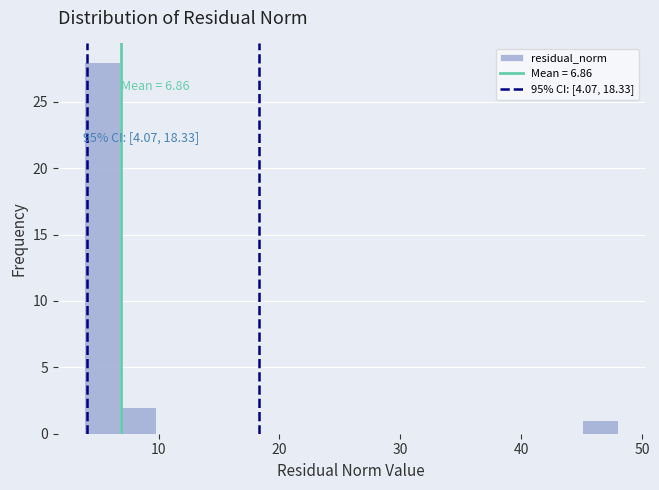

Read against the x-axis, roughly where is the centre of the tallest bar?

5